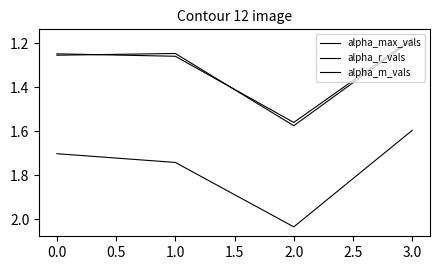

True or false: alpha_m_vals has a value of 0.6 at 1.0.

False